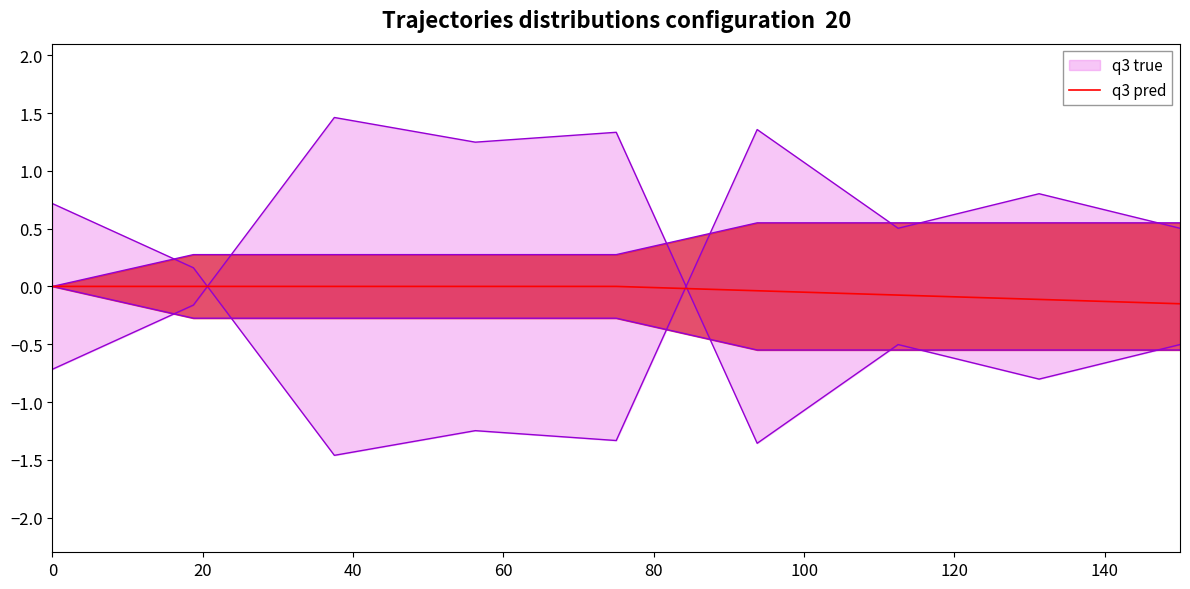

The value at 140 is -0.1. True or false?

True